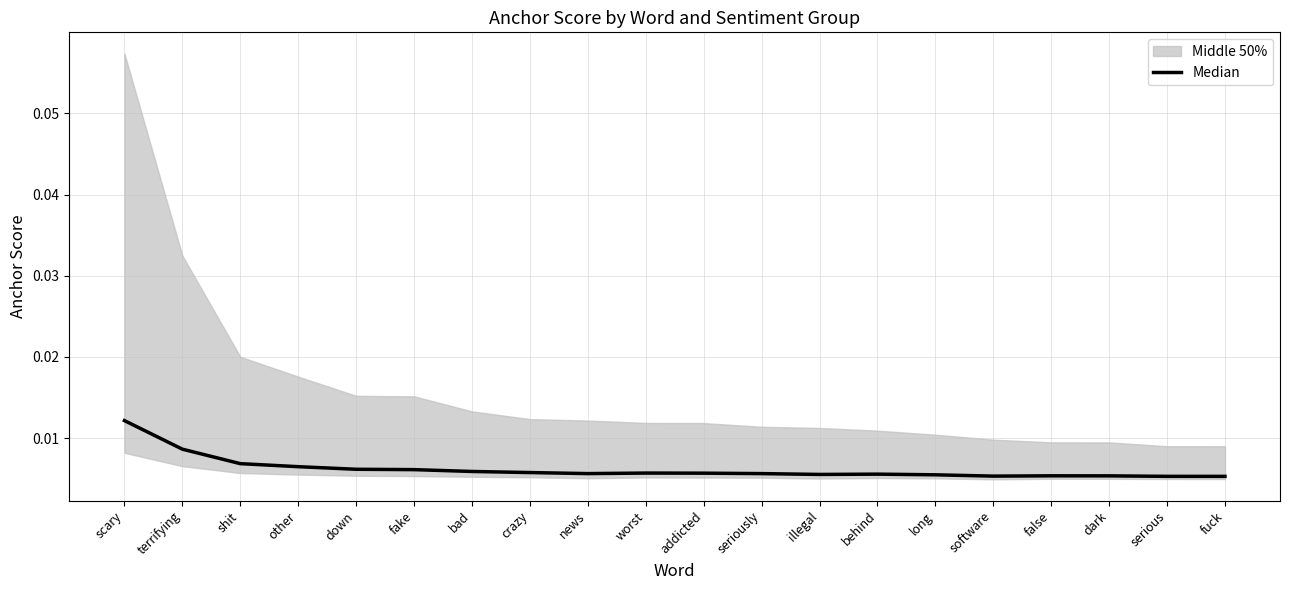

How many points are lower than both their immediate neighbors (excluding endpoints)?

3